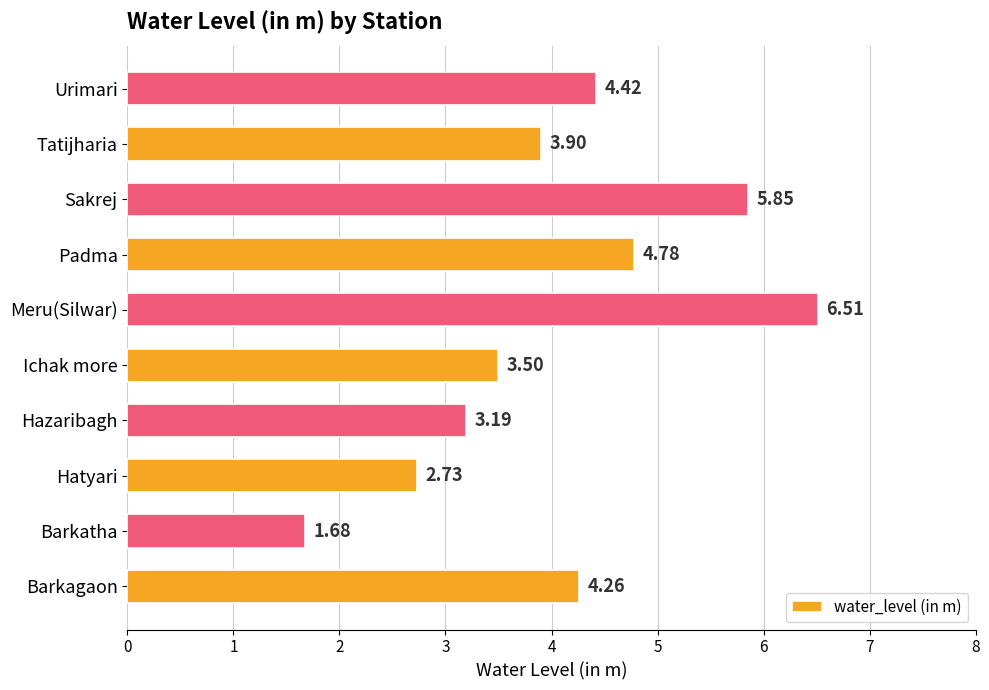

At which label is the value closest to 4?

Tatijharia